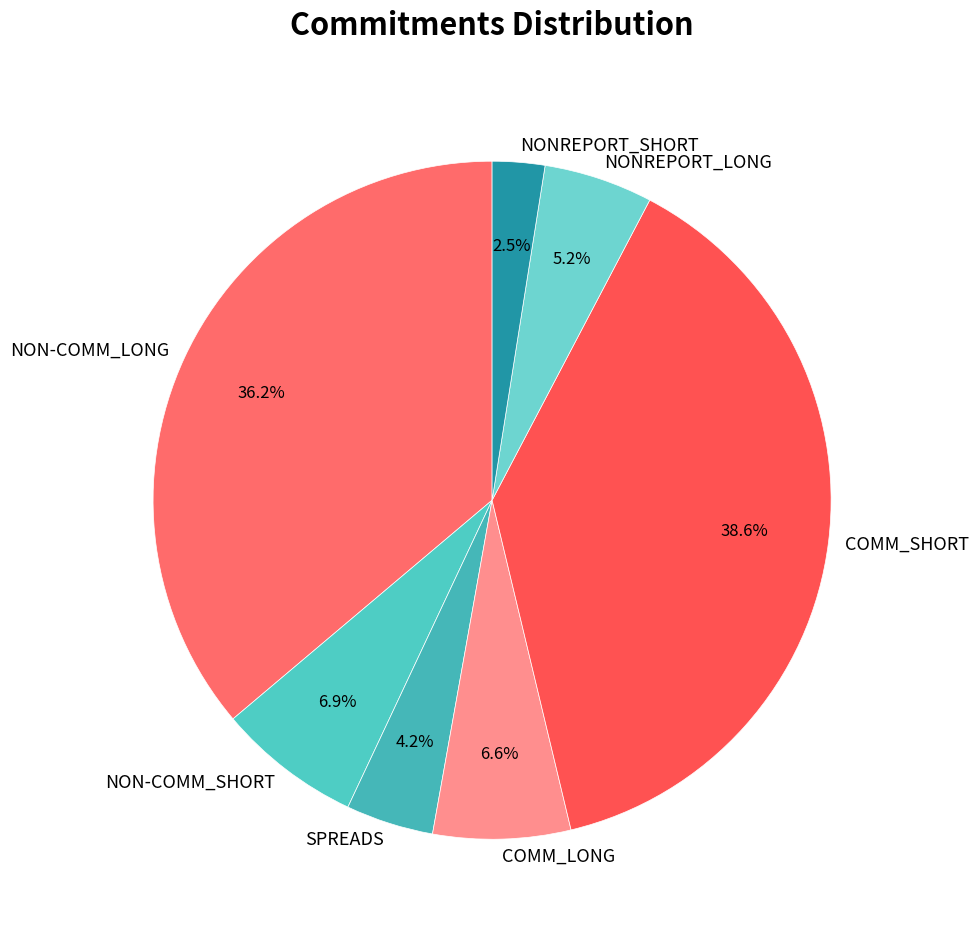

Is NON-COMM_LONG the majority of the pie?

No